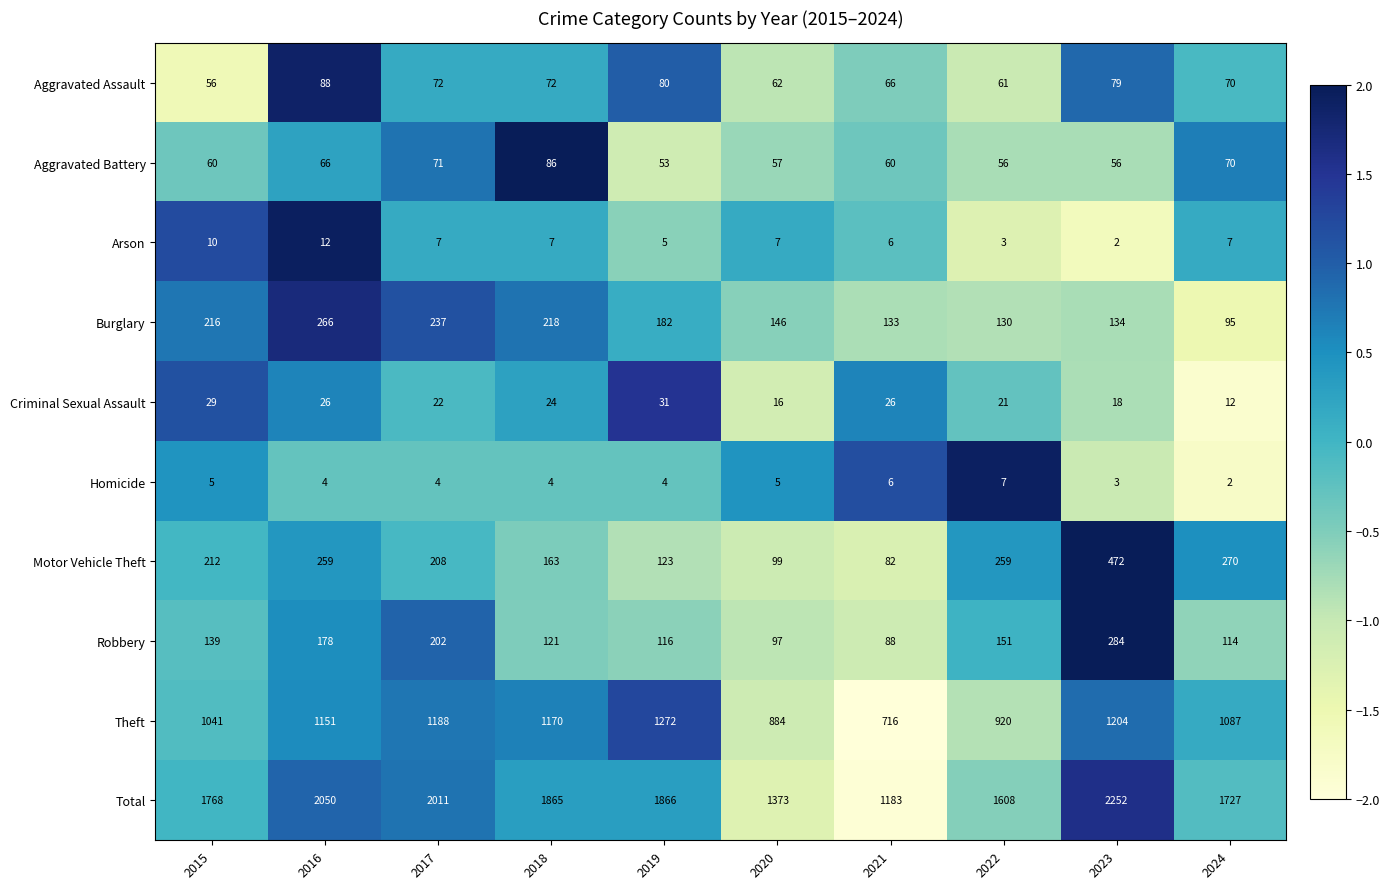

Which label corresponds to the largest value in the chart?

2023